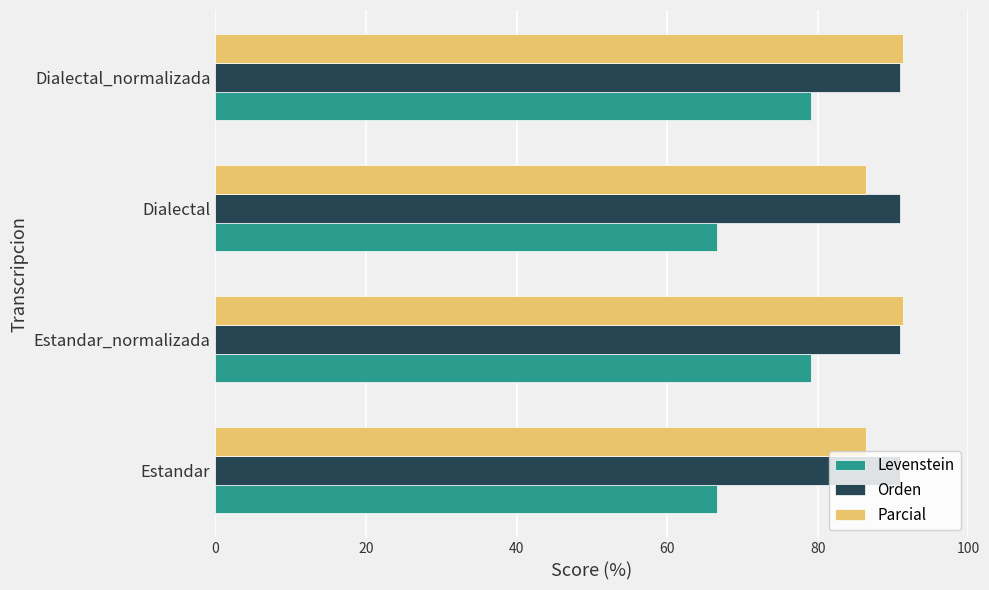

At Dialectal, list the series in order from largest to smallest.

Orden, Parcial, Levenstein